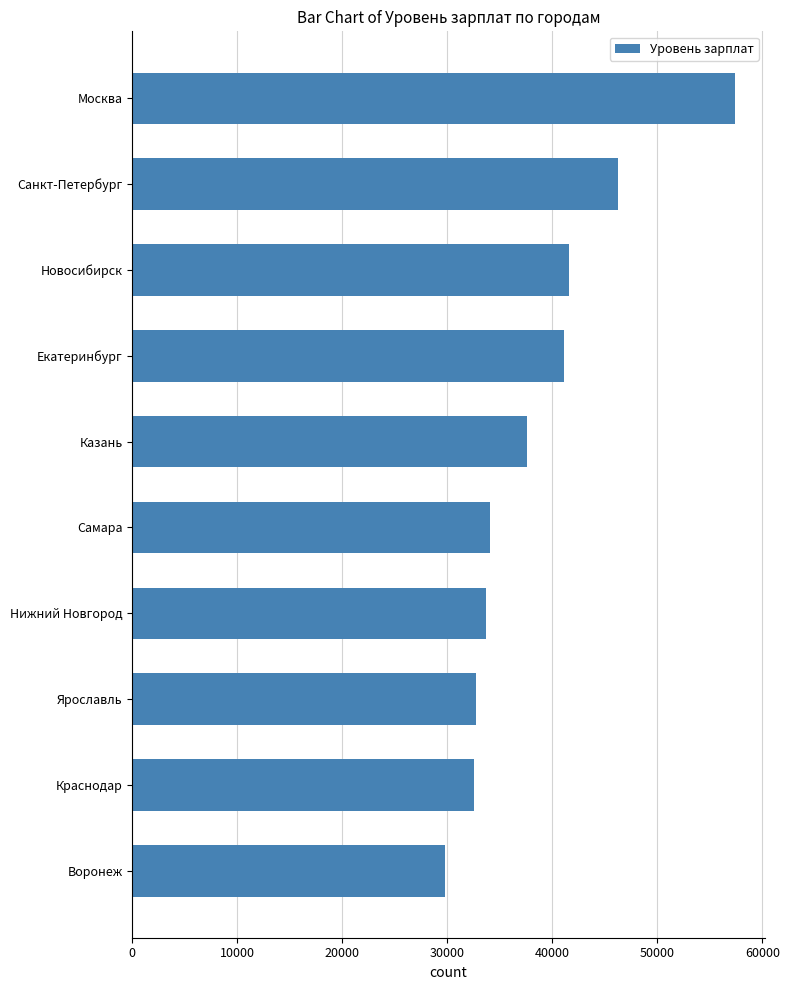

True or false: the data shows 33637 at Нижний Новгород.

True